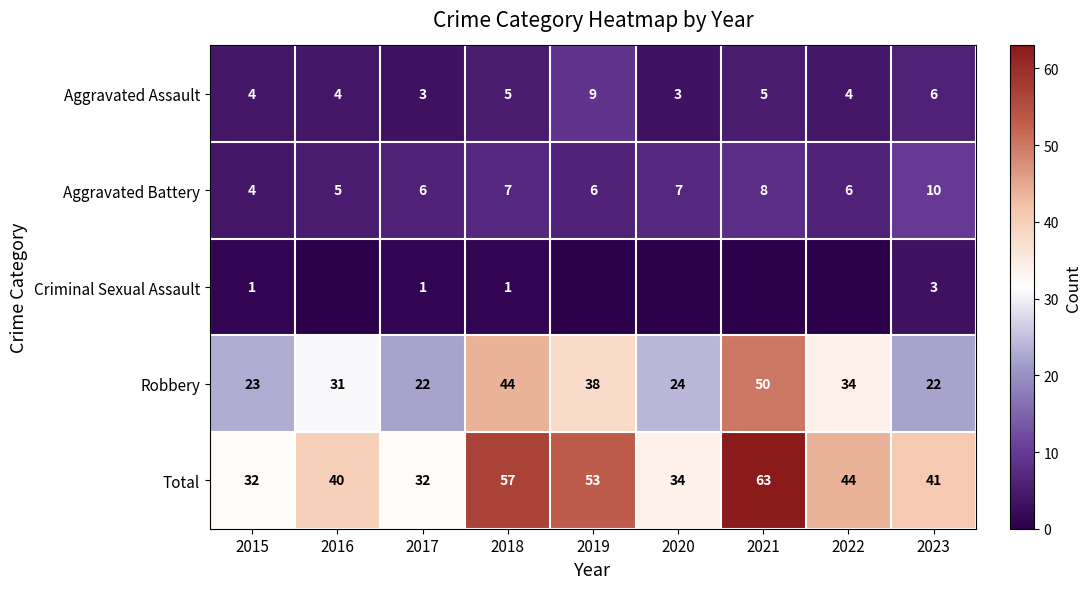

What is the highest value of the Aggravated Battery series?

10